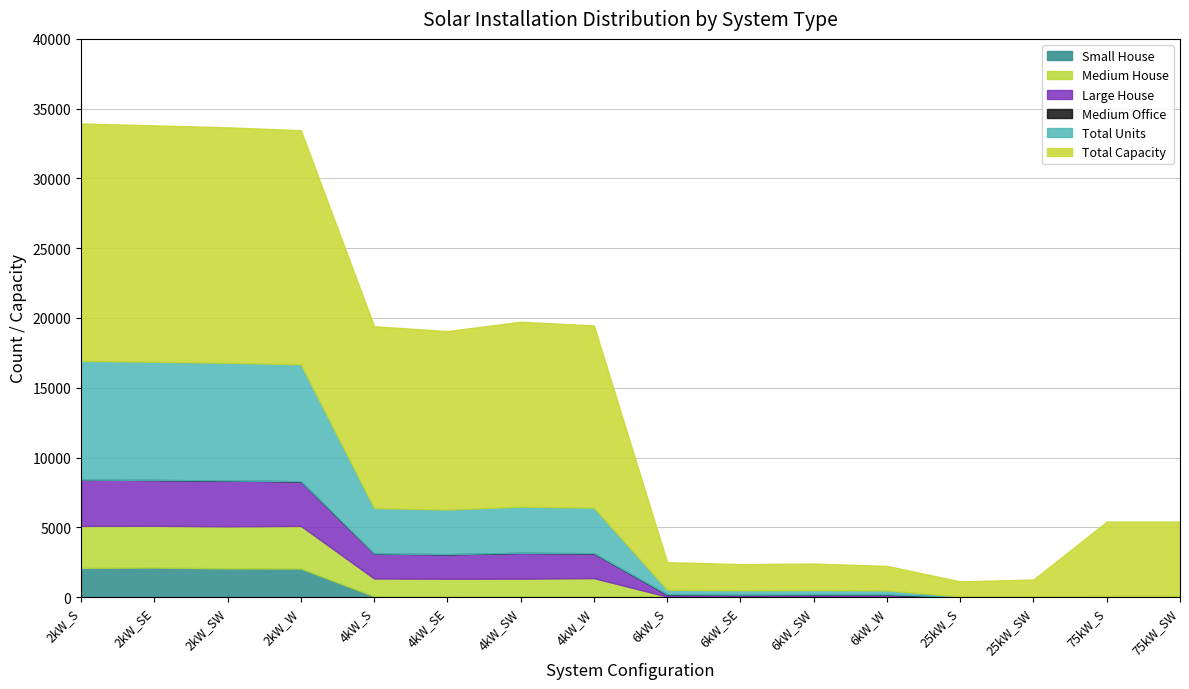

True or false: Medium Office and Total Capacity intersect in this chart.

False